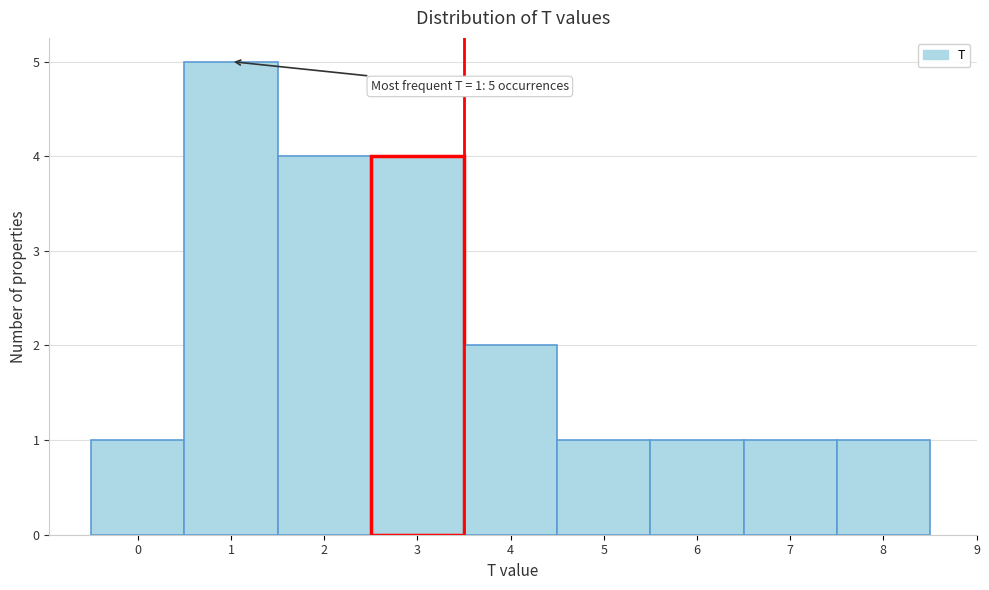

Over which range of the x-axis is the bar tallest?

0.5 to 1.5